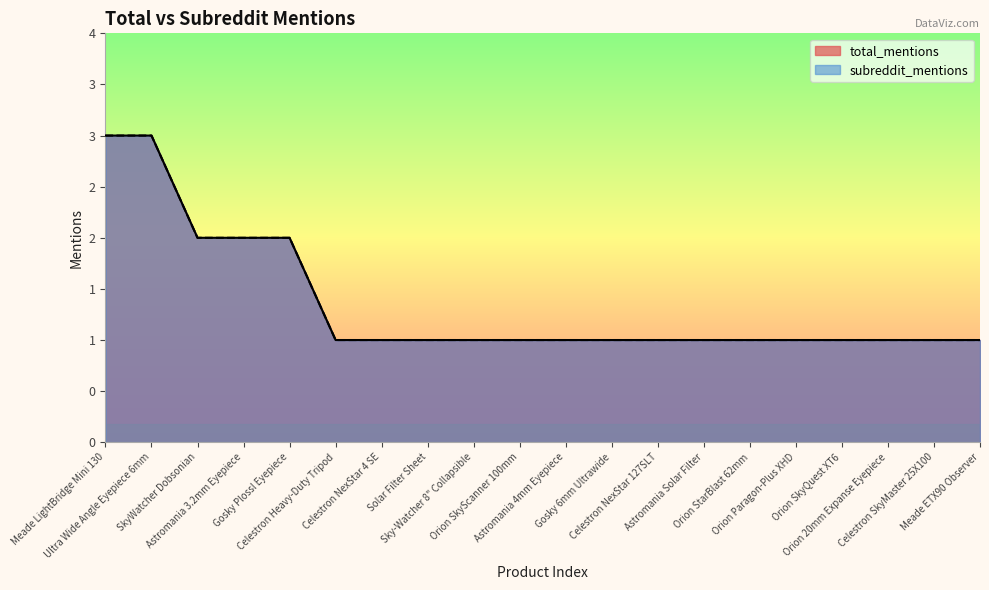

Count the number of categories in the chart.

20